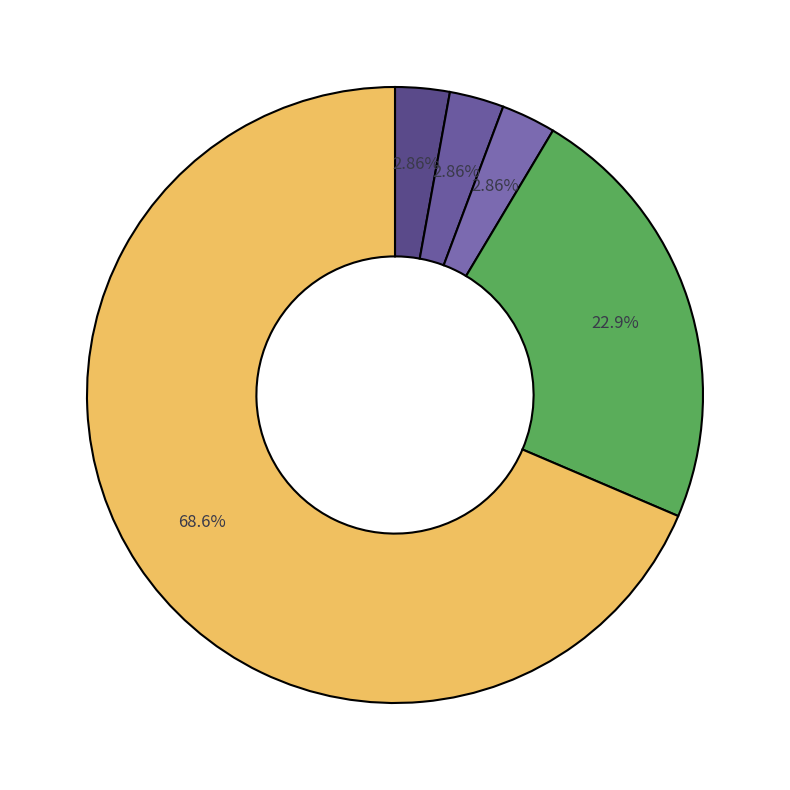

Rank the categories by value from highest to lowest.

Theft, Robbery, Aggravated Assault, Aggravated Battery, Criminal Sexual Assault